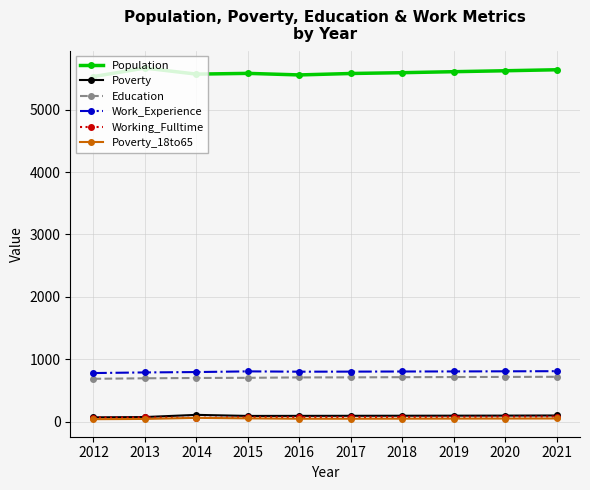

The Work_Experience series shows 779 at 2012. True or false?

True